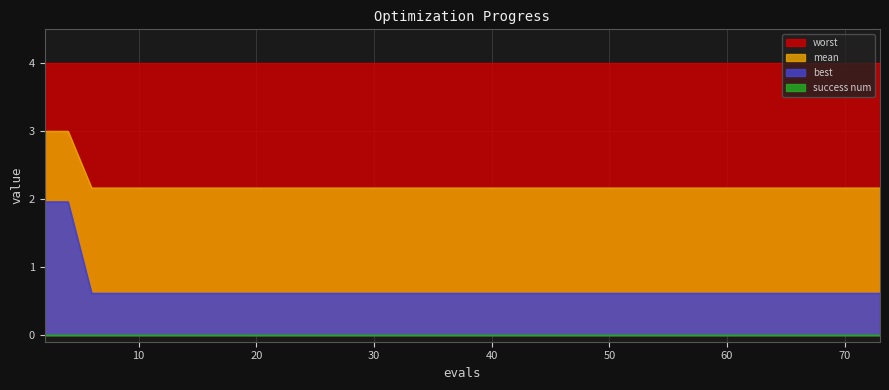

Which series has the largest total across all categories?

worst